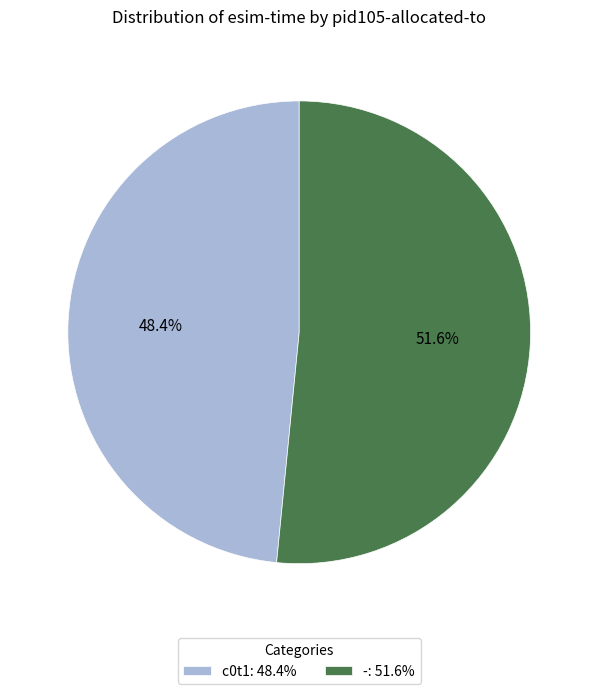

To the nearest percent, what is the difference between the largest and smallest slice percentages?

3%